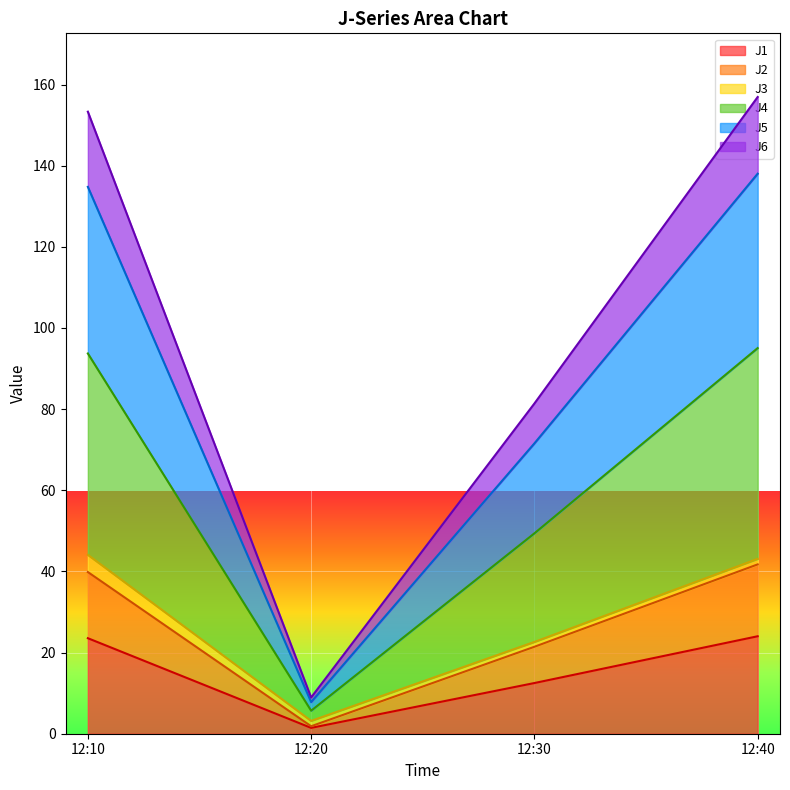

What is the highest value of the J1 series?

24.0